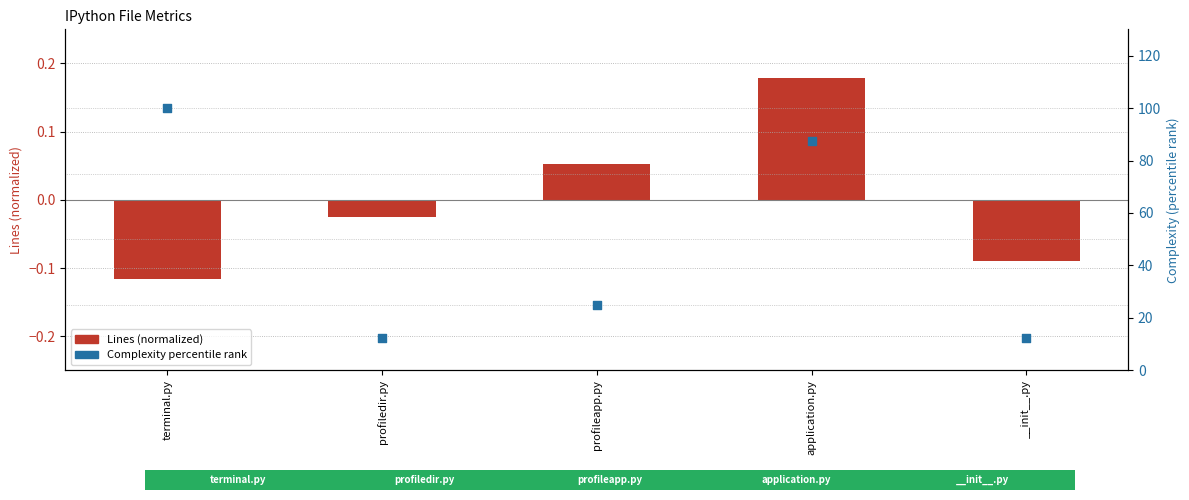

Is the value of Lines (normalized) at __init__.py greater than the value of Complexity (percentile) at terminal.py?

No